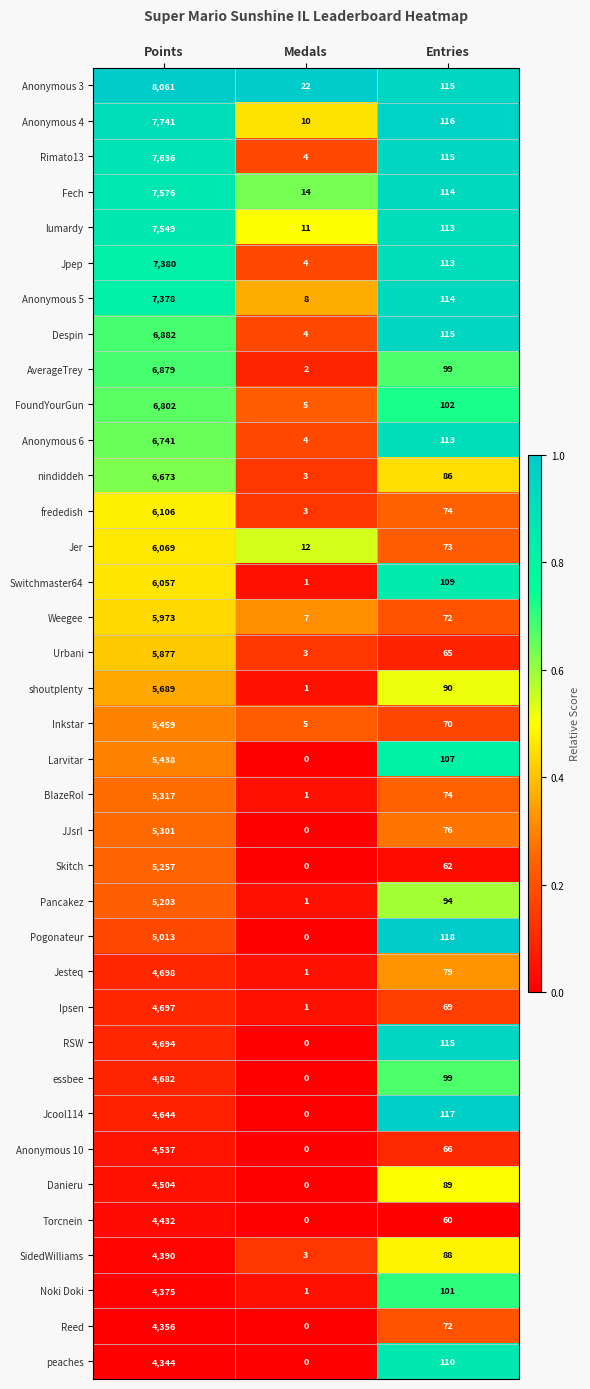

What is the difference between the maximum and minimum values in the frededish series?

6103